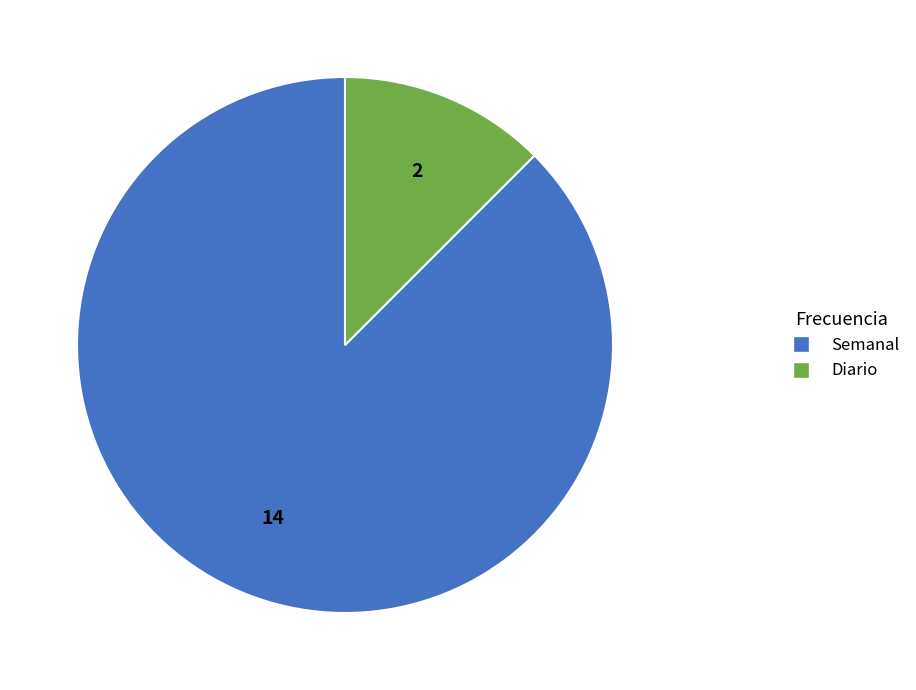

How many segments does this pie chart have?

2